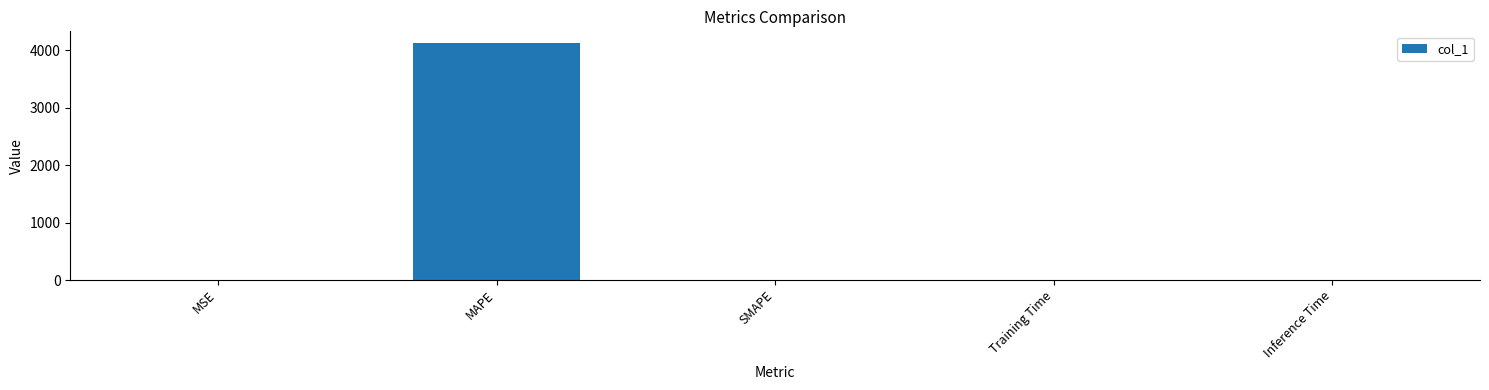

Which label corresponds to the largest value in the chart?

MAPE